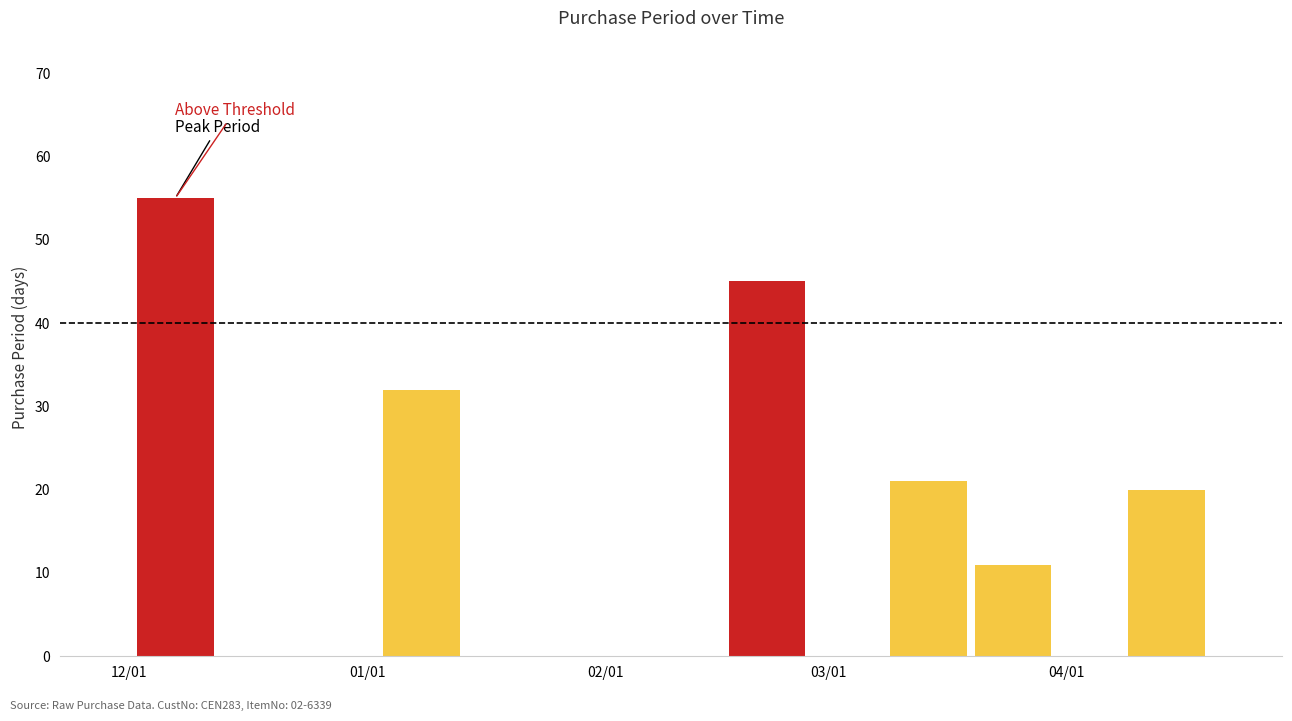

What is the maximum value shown in the chart?

55